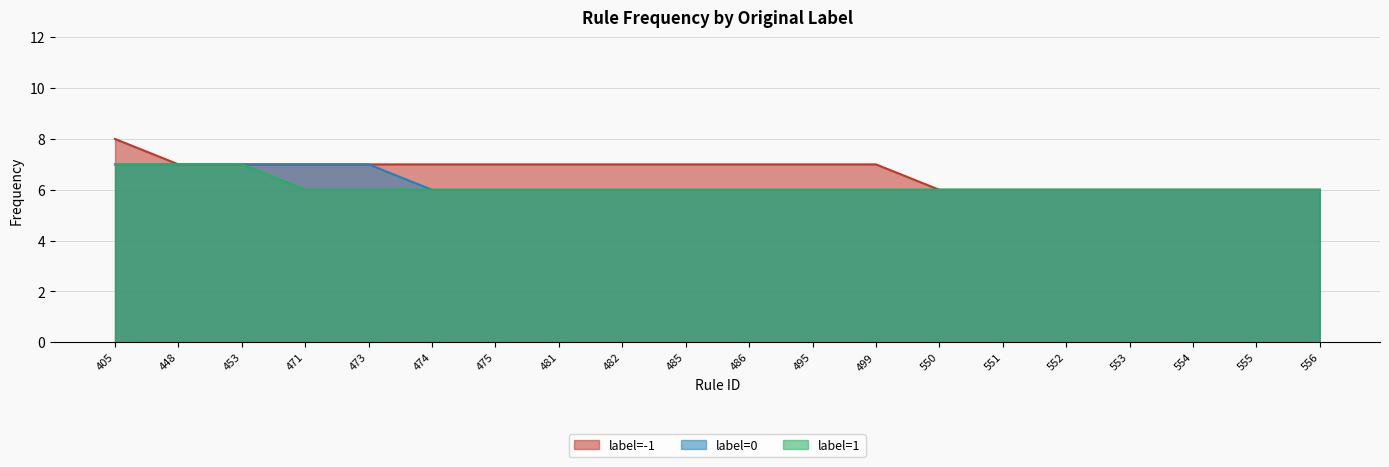

Which has a higher value, 551 or 554?

551